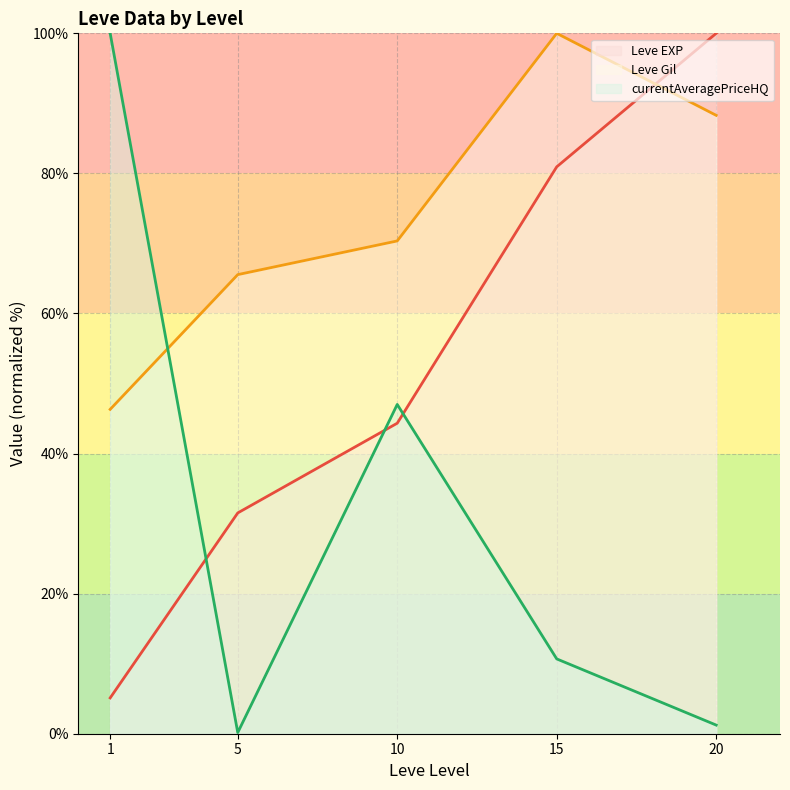

Is the value of currentAveragePriceHQ (line) at 10 greater than the value of Leve Gil (line) at 10?

No